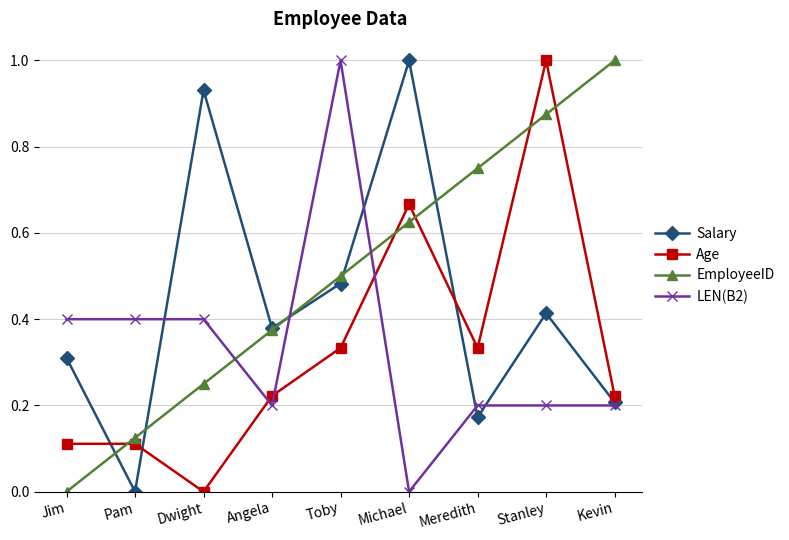

Where is EmployeeID nearest to the value 0?

Jim